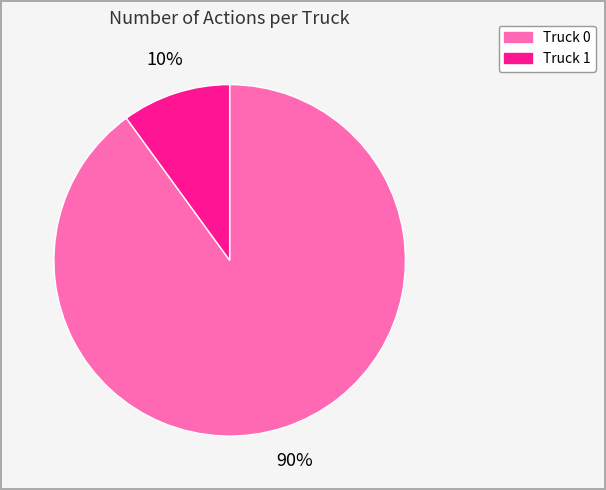

Which category accounts for the majority?

Truck 0